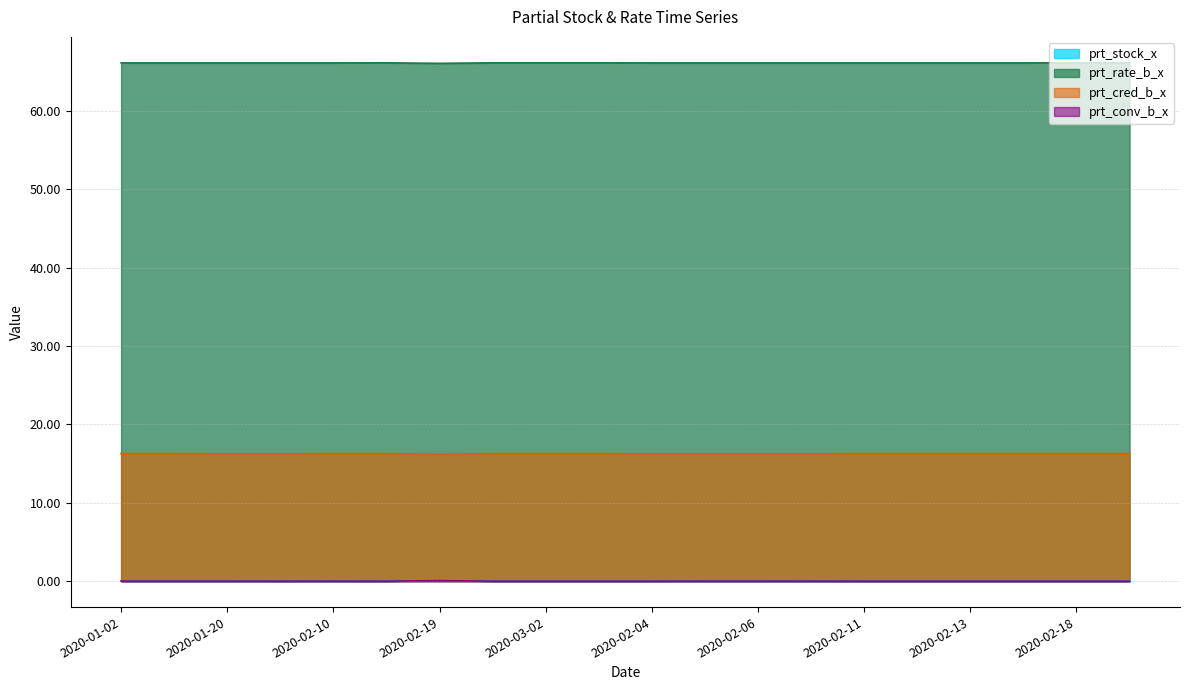

Which category has the lowest value in the prt_cred_b_x series?

2020-02-19